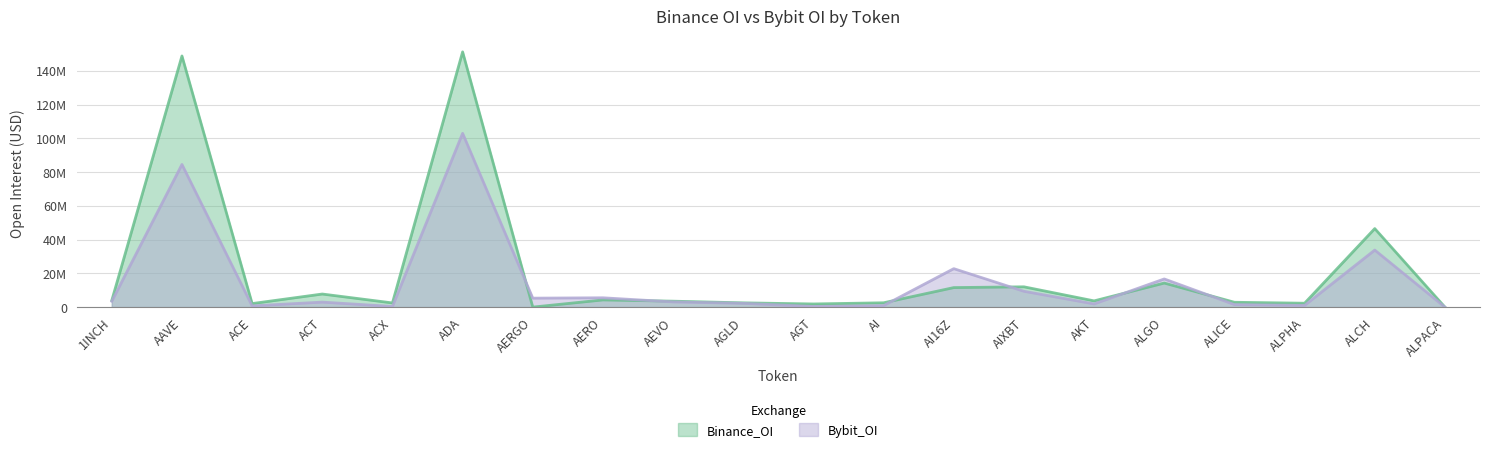

True or false: Binance_OI has more than 0 points higher than both neighbors.

True